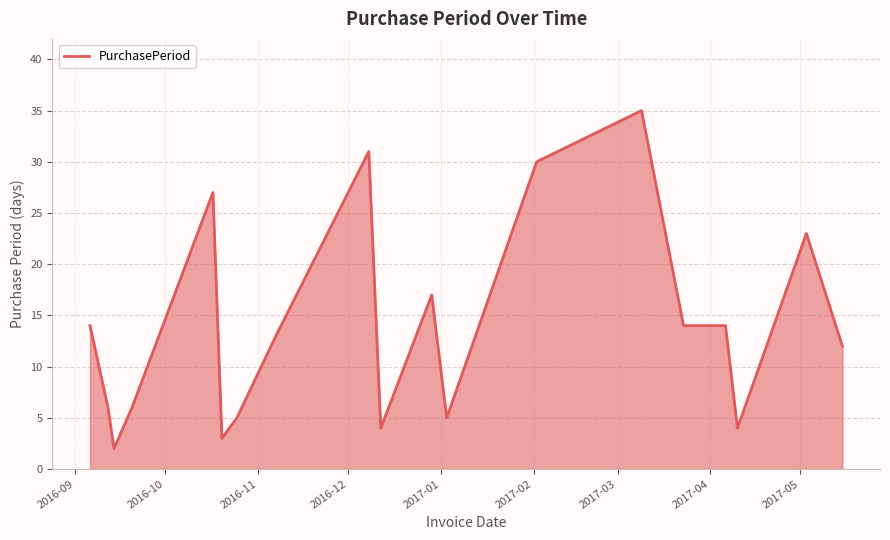

What is the greatest value displayed?

35